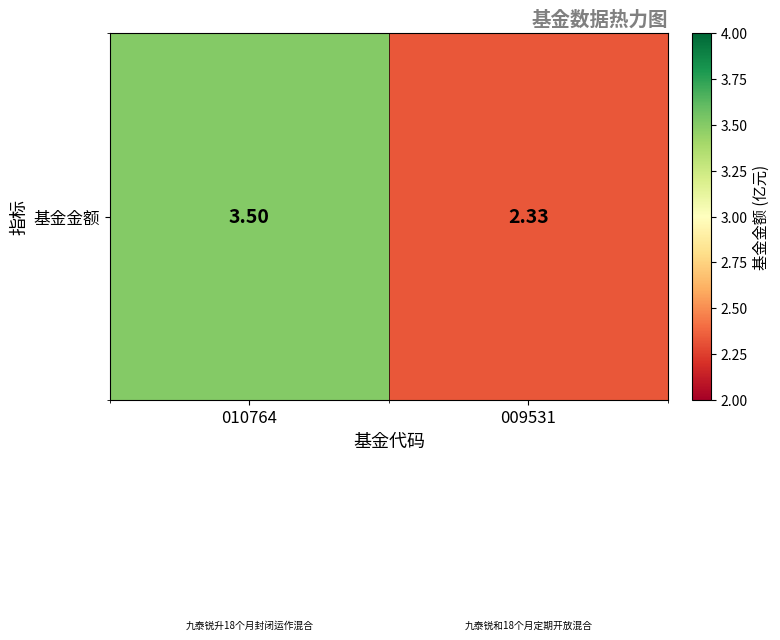

What is the greatest value displayed?

3.5